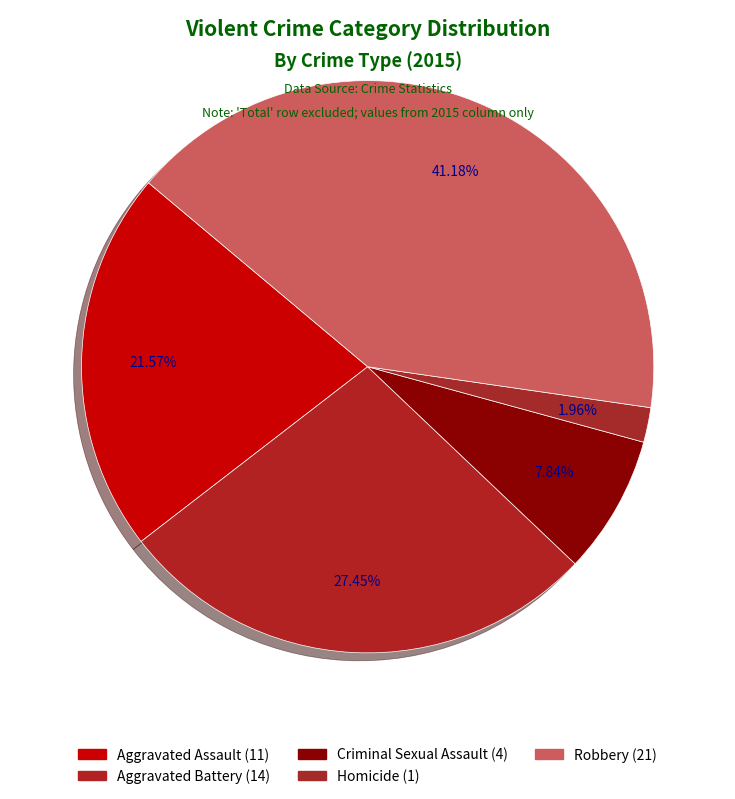

Approximately how many times larger is the value at Aggravated Battery compared to Homicide?

14.0